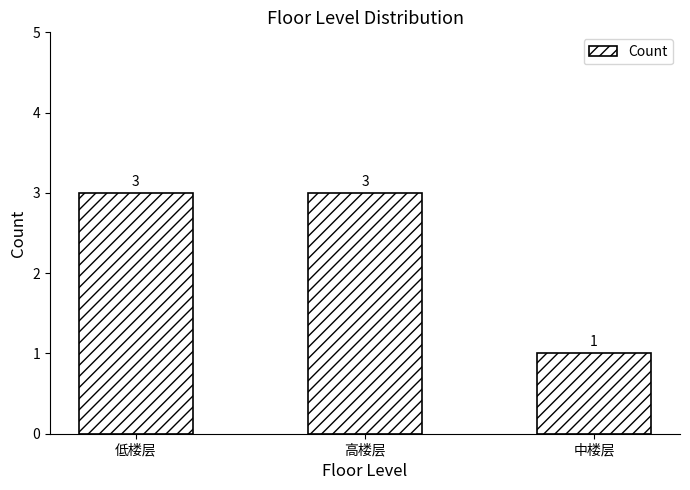

Are the bars grouped side by side (vs. stacked)?

No